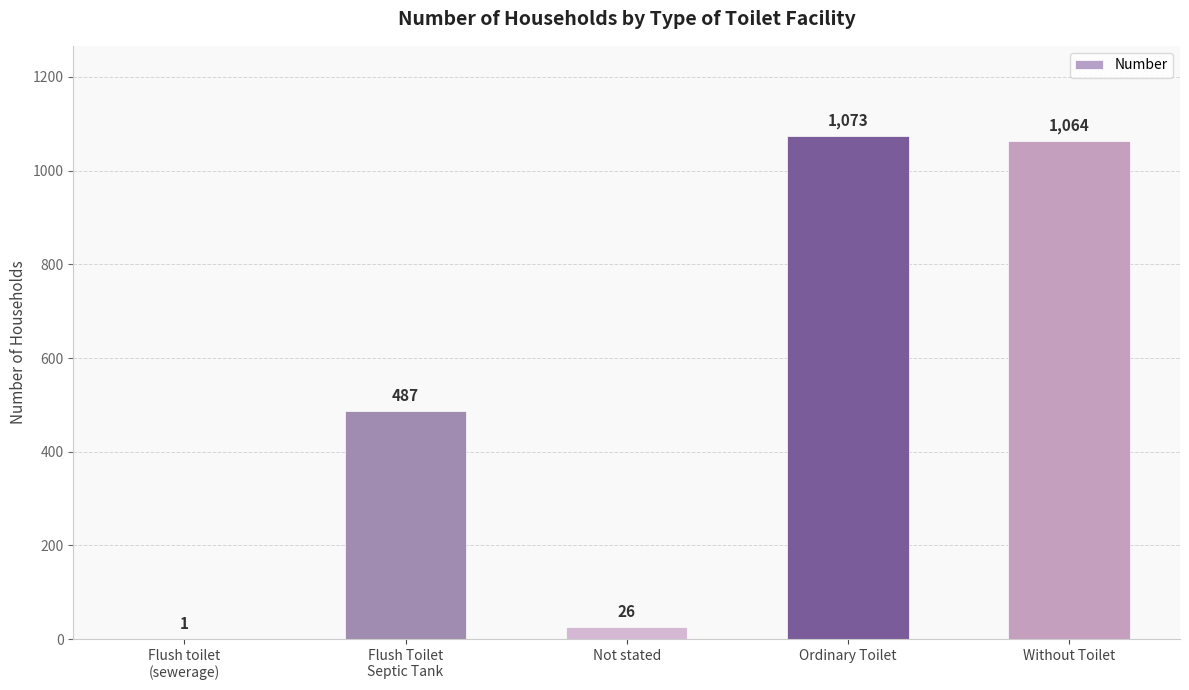

Reading right to left, what are all the values shown in this chart?

1064	1073	26	487	1